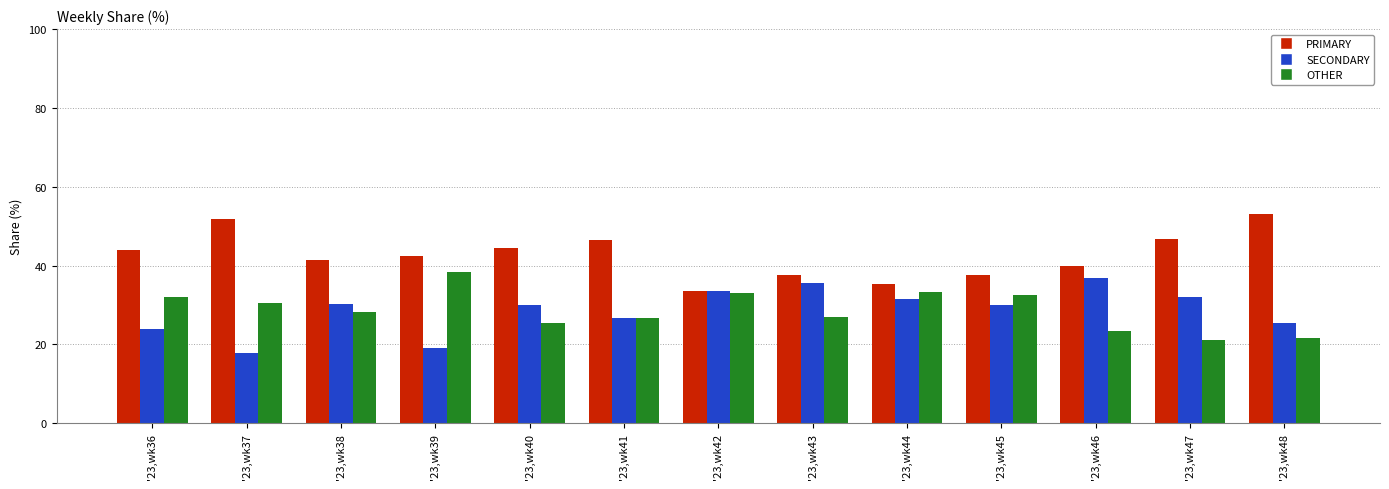

What is the sum of the OTHER values at '23,wk41 and '23,wk37?

57.1